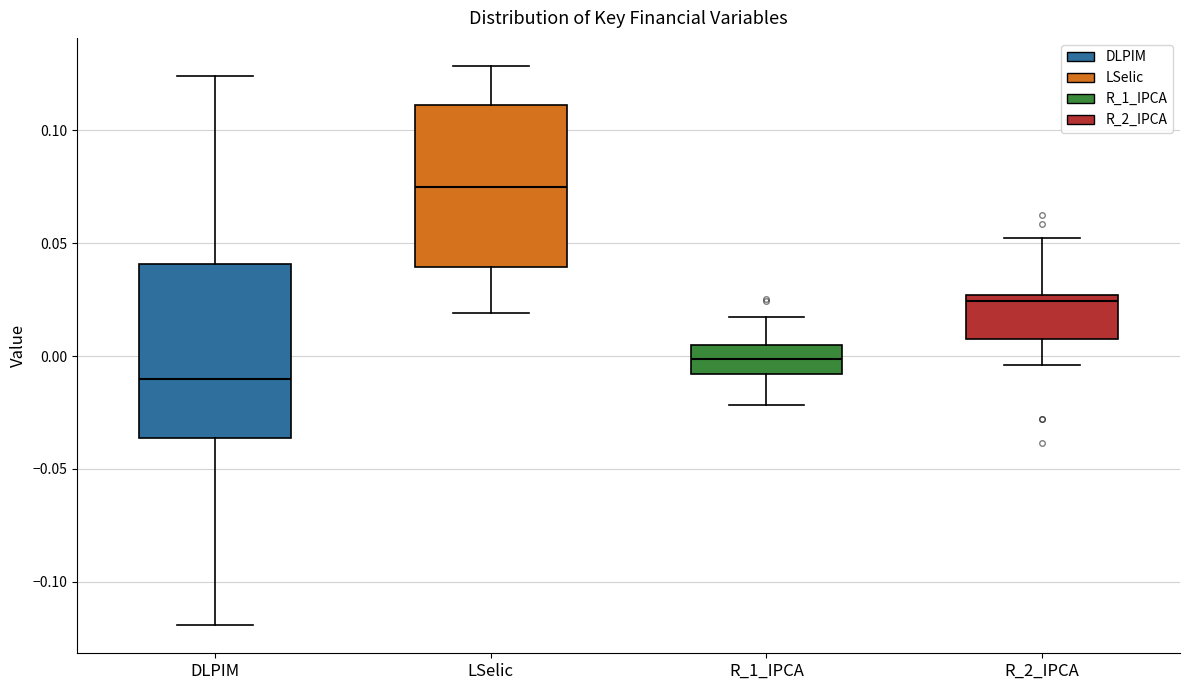

Reading left to right, transcribe this box plot: for each box, give where its median line is, the range the box spans, and where its two whiskers end, as read against the y-axis. The values are not printed on the chart, so give them approximately, as read against the axis.

DLPIM: median -0.010, box -0.035 to 0.040, whiskers -0.120 to 0.125
LSelic: median 0.075, box 0.040 to 0.110, whiskers 0.020 to 0.130
R_1_IPCA: median 0.000, box -0.010 to 0.005, whiskers -0.020 to 0.015
R_2_IPCA: median 0.025 (just below the box's upper edge), box 0.010 to 0.025, whiskers -0.005 to 0.050